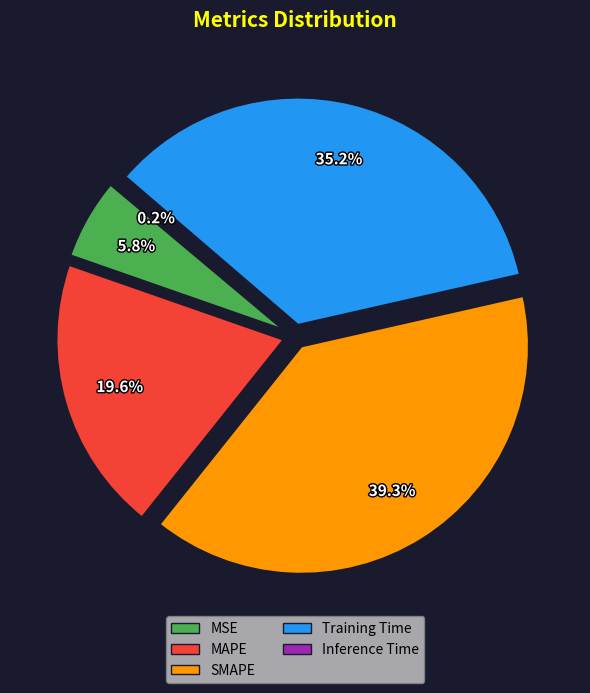

To the nearest percent, what is the difference between the largest and smallest slice percentages?

39%